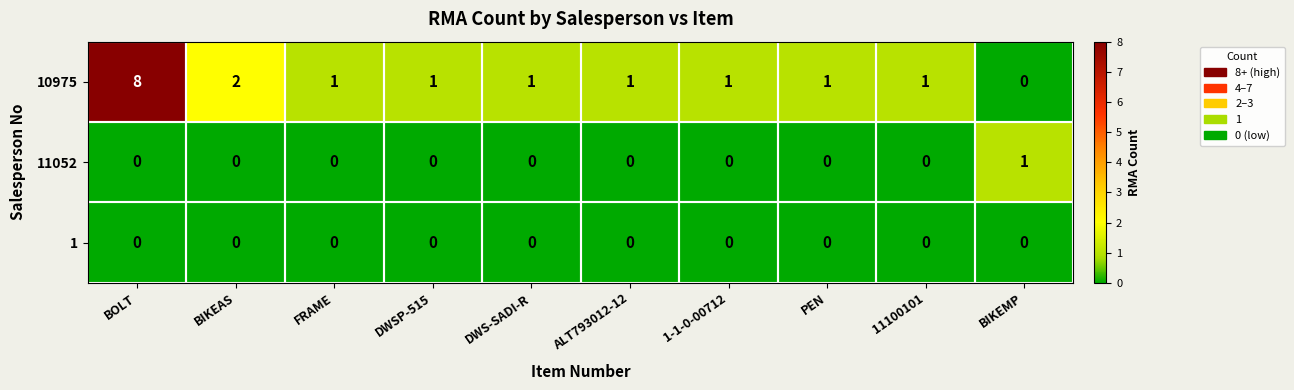

True or false: 10975 has a value of 1 at DWSP-515.

True